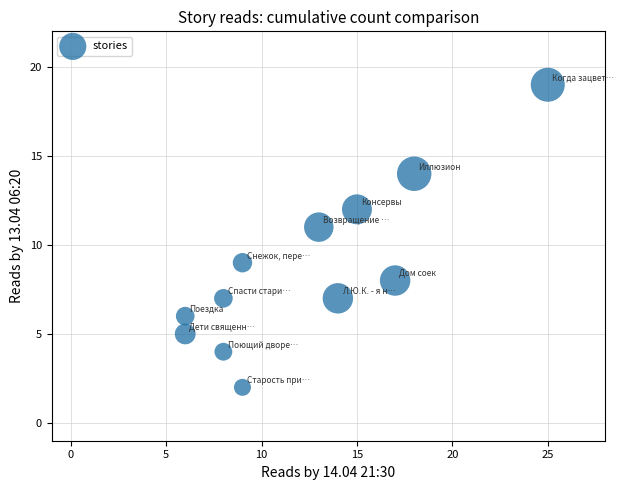

What is the average X value?

12